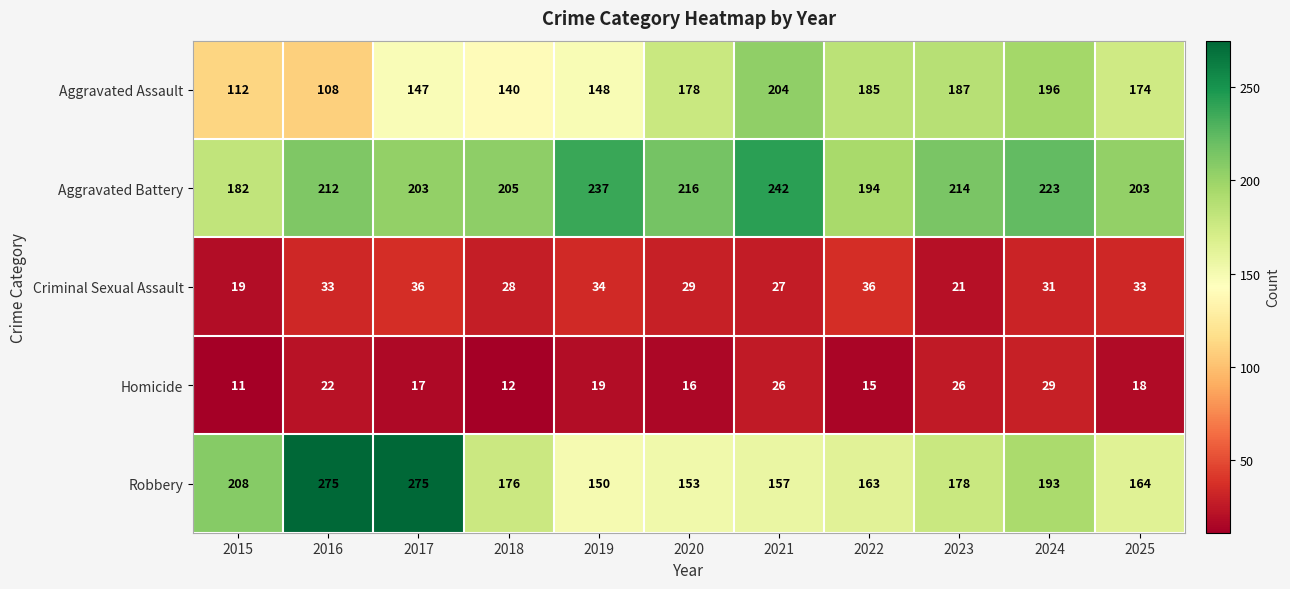

How many series are shown in this chart?

5